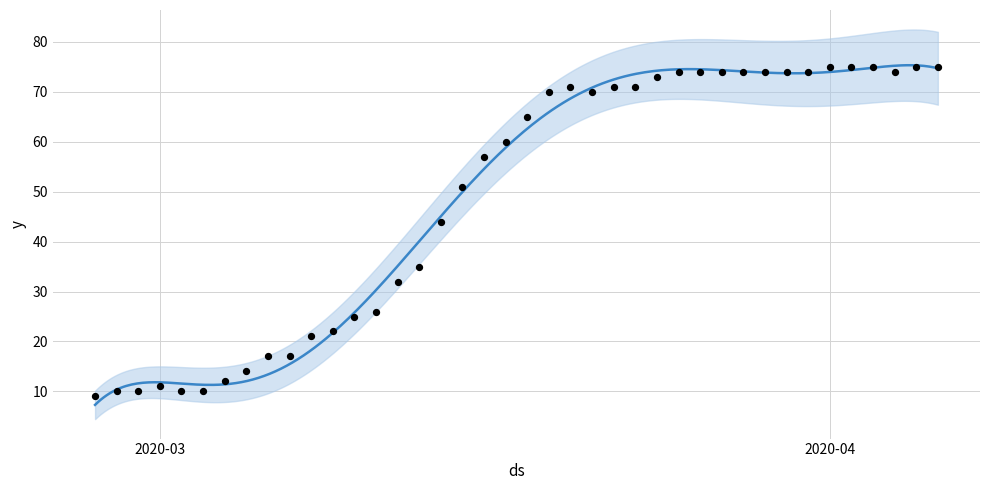

What is the change in value from 2020-03-18 to 2020-04-06?

+10